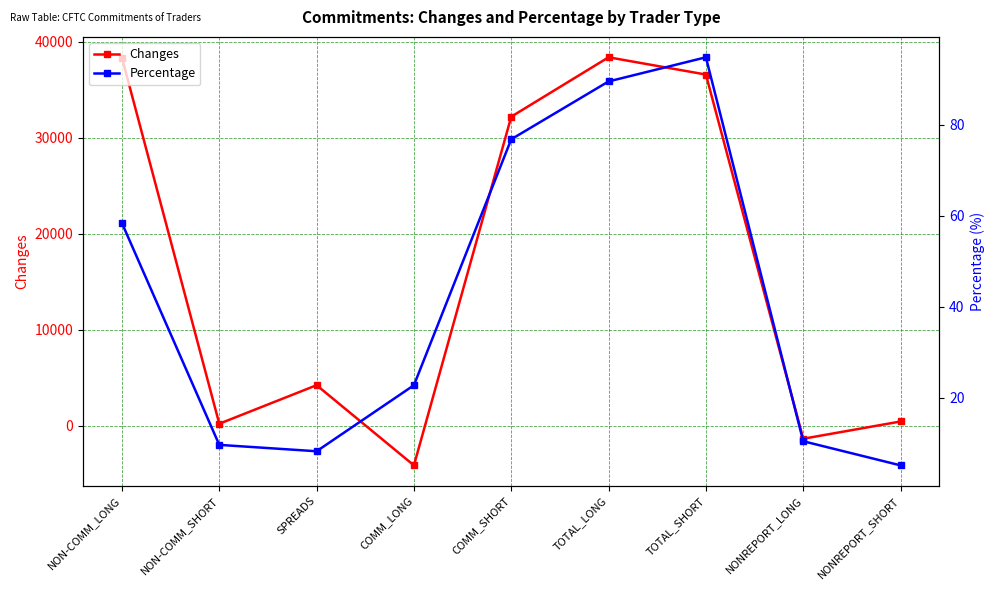

Does the chart display data point markers on the line(s)?

Yes